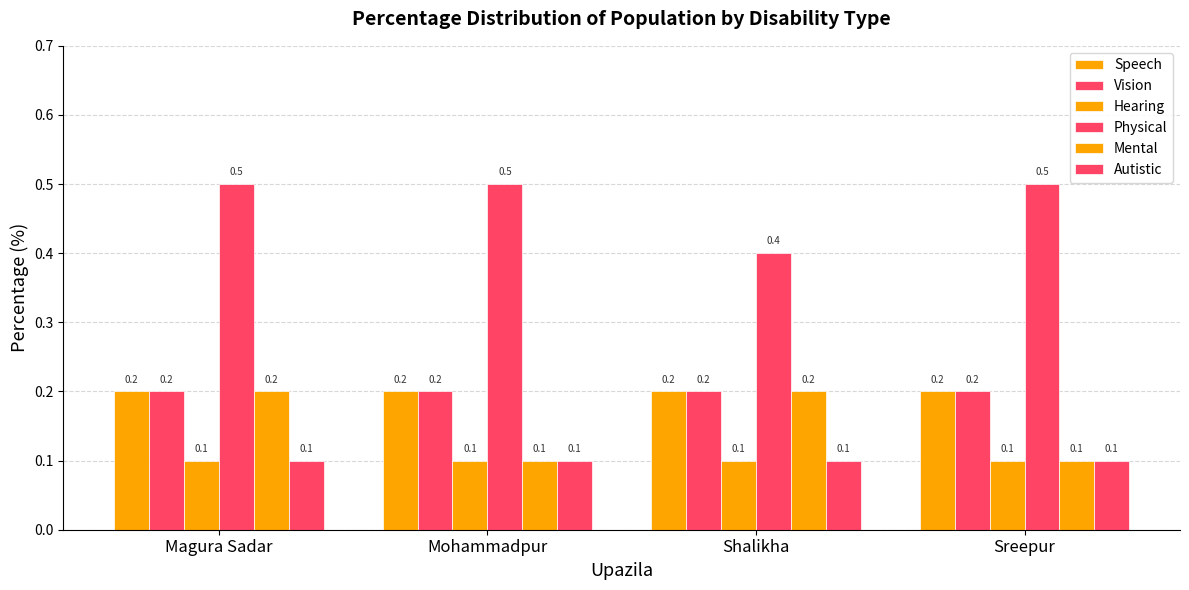

What position from the right is Mohammadpur?

3